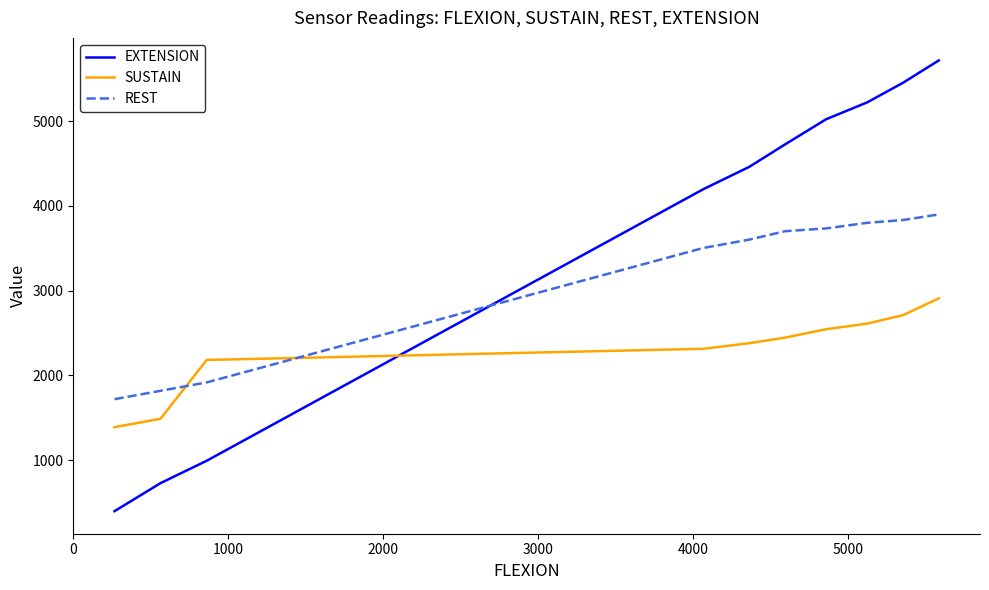

Reading left to right, list all the values displayed in this chart.

EXTENSION: 397	728	992	4198	4462	4727	5024	5222	5454	5718
SUSTAIN: 1389	1488	2182	2314	2380	2446	2545	2611	2711	2909
REST: 1719	1818	1917	3504	3603	3702	3735	3801	3834	3900